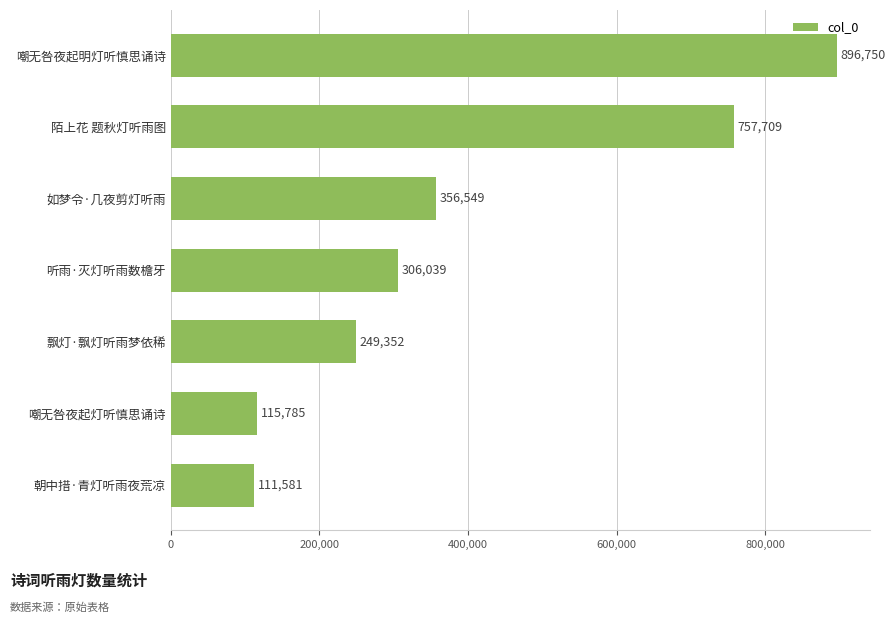

Are the bars grouped side by side (vs. stacked)?

No